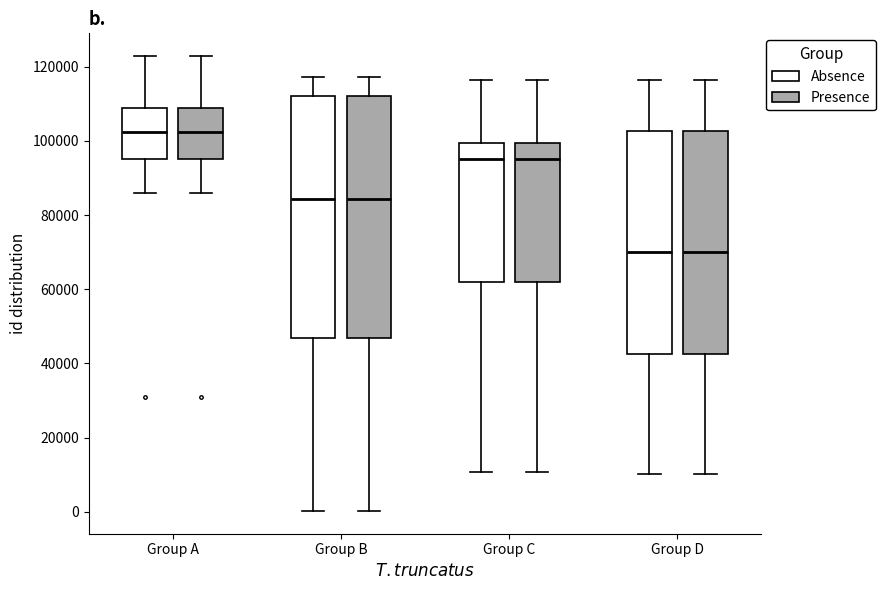

Reading left to right, transcribe this box plot: for each box, give where its median line is, the range the box spans, and where its two whiskers end, as read against the y-axis. The values are not printed on the chart, so give them approximately, as read against the axis.

Group A (Absence): median 102000, box 96000 to 108000, whiskers 86000 to 122000
Group A (Presence): median 102000, box 96000 to 108000, whiskers 86000 to 122000
Group B (Absence): median 84000, box 46000 to 112000, whiskers 0 to 118000
Group B (Presence): median 84000, box 46000 to 112000, whiskers 0 to 118000
Group C (Absence): median 96000, box 62000 to 100000, whiskers 10000 to 116000
Group C (Presence): median 96000, box 62000 to 100000, whiskers 10000 to 116000
Group D (Absence): median 70000, box 42000 to 102000, whiskers 10000 to 116000
Group D (Presence): median 70000, box 42000 to 102000, whiskers 10000 to 116000